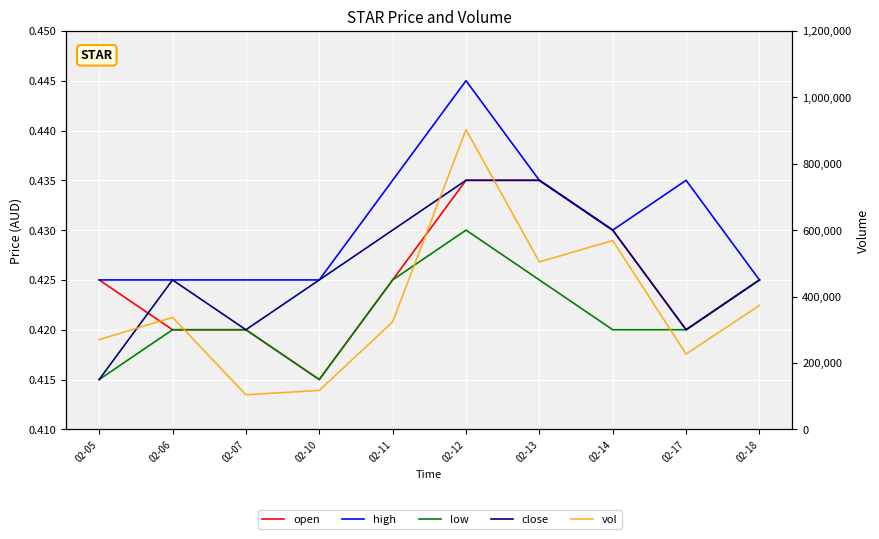

What is the value of the close point at the 8th from the left?

0.4